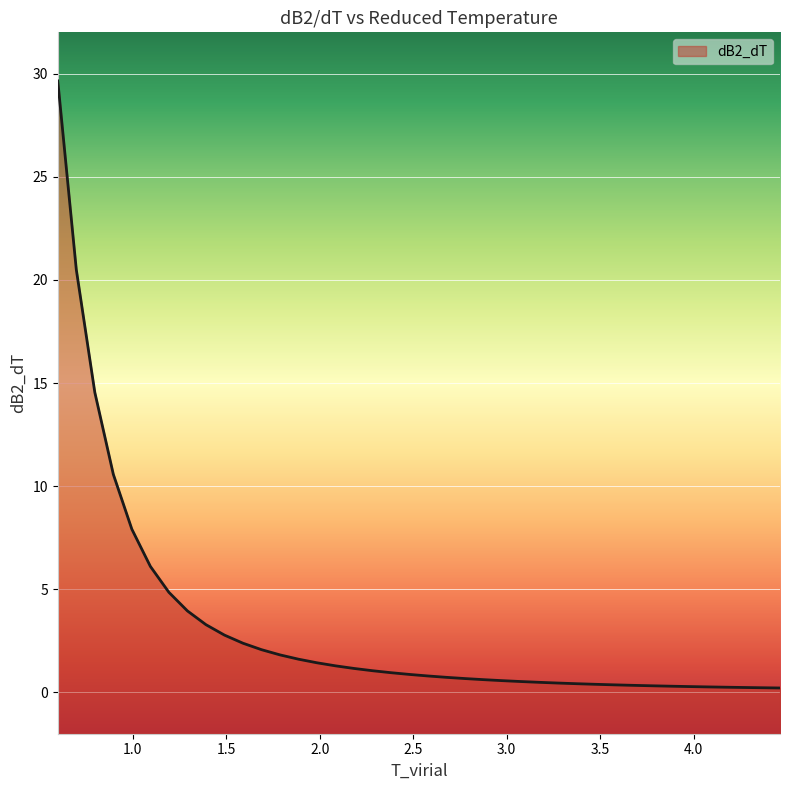

What is the difference between the second highest and second lowest values?

20.3